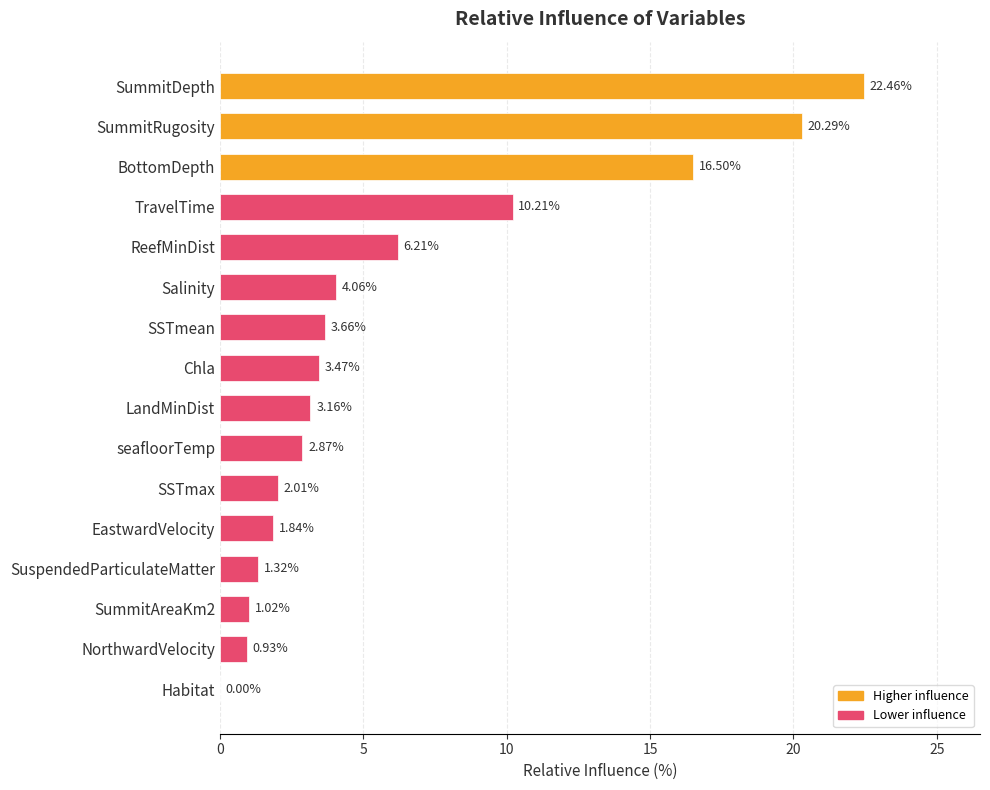

What is the change in value from NorthwardVelocity to Habitat?

-0.9